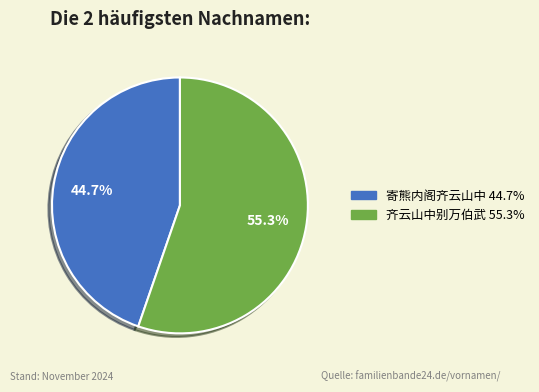

Count the number of slices in the pie.

2